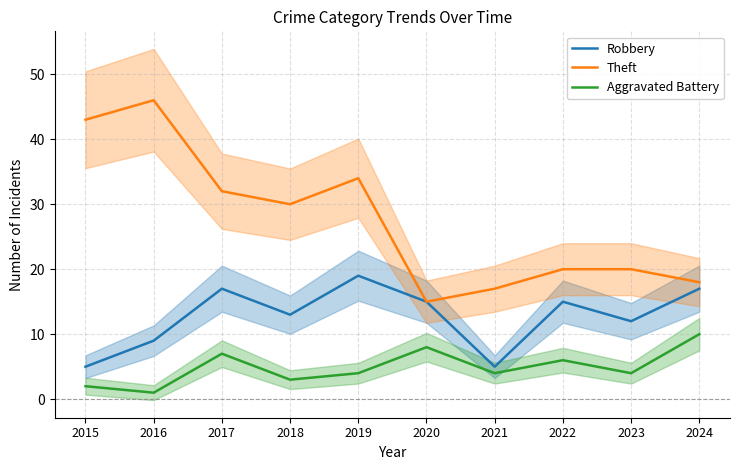

Which category has the highest value in the Aggravated Battery series?

2024